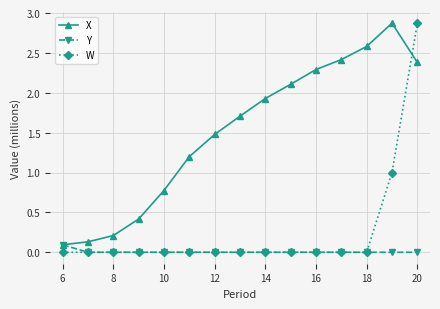

What is the value of the X point at the 3rd from the left?

0.2